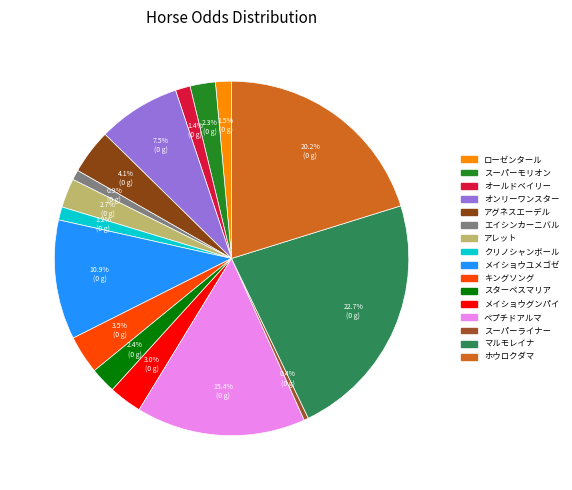

To the nearest percent, what percentage of the pie is エイシンカーニバル?

1%